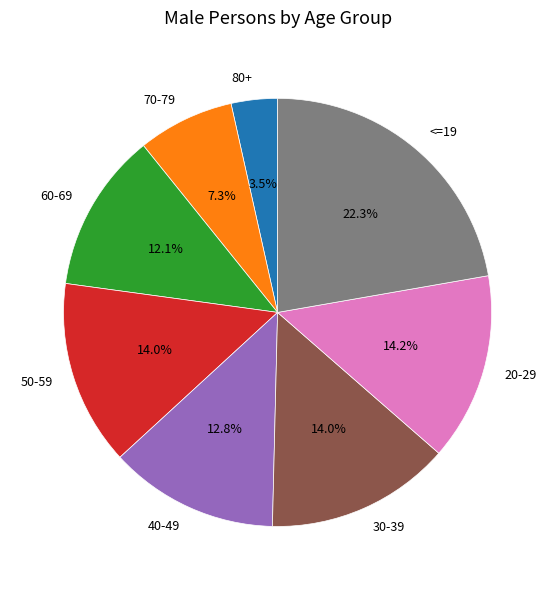

True or false: 40-49 accounts for 13% of the total.

True